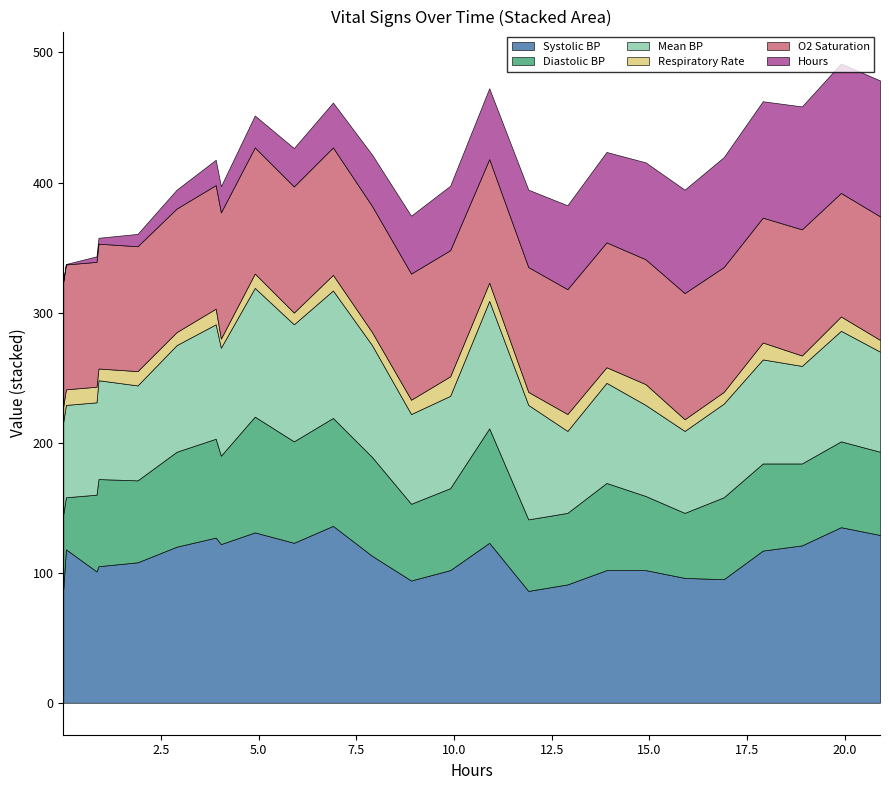

The hours series shows 0.0 at hours. True or false?

False